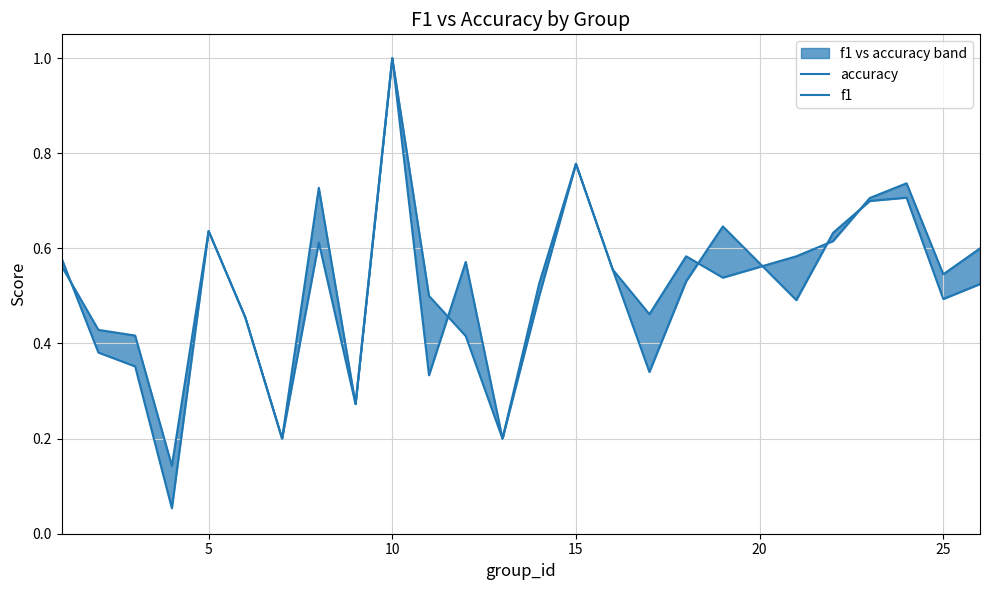

How many distinct data groups are displayed?

2